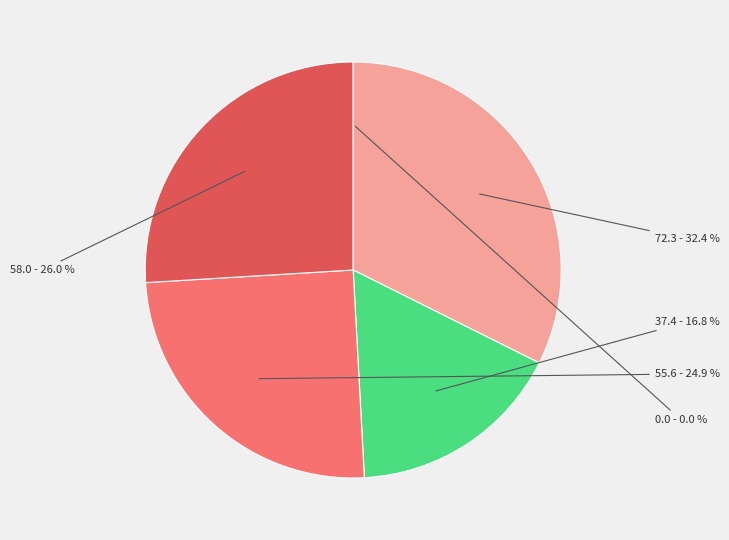

Which slice is the smallest?

Q1 2009